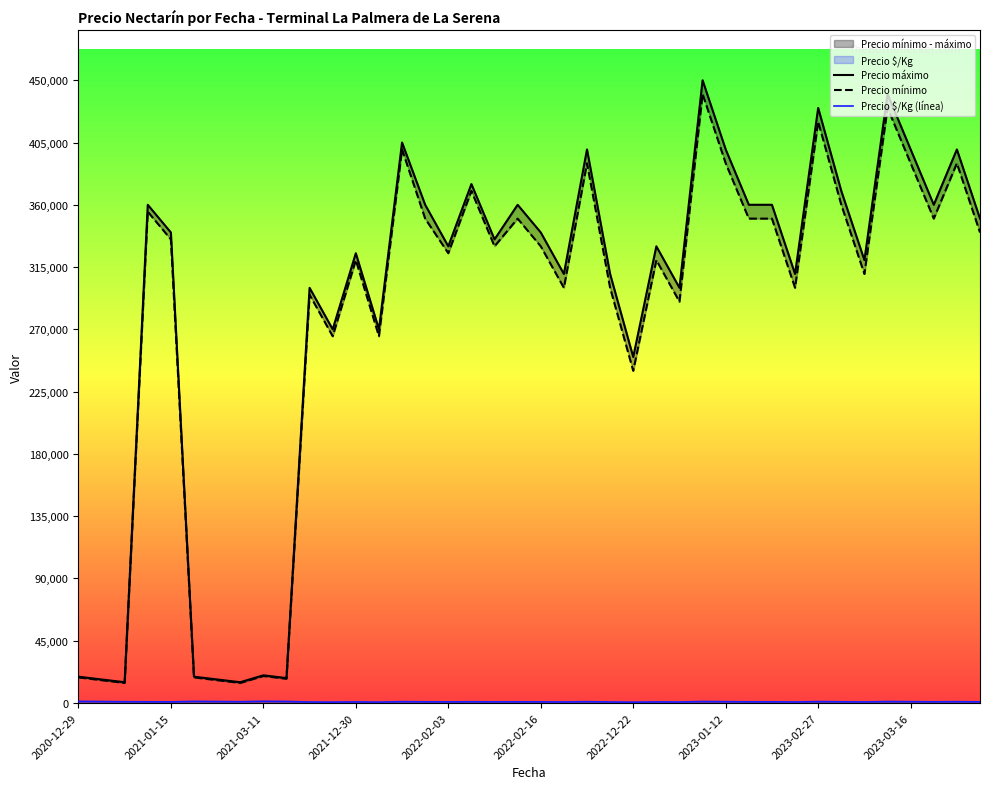

What is the difference between the maximum and minimum values in the Precio máximo series?

435000